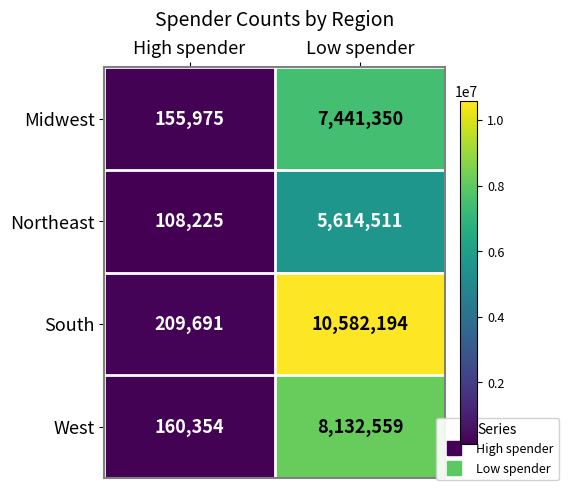

Reading left to right, list all the values displayed in this chart.

Midwest: High spender=155975	Low spender=7441350
Northeast: High spender=108225	Low spender=5614511
South: High spender=209691	Low spender=10582194
West: High spender=160354	Low spender=8132559